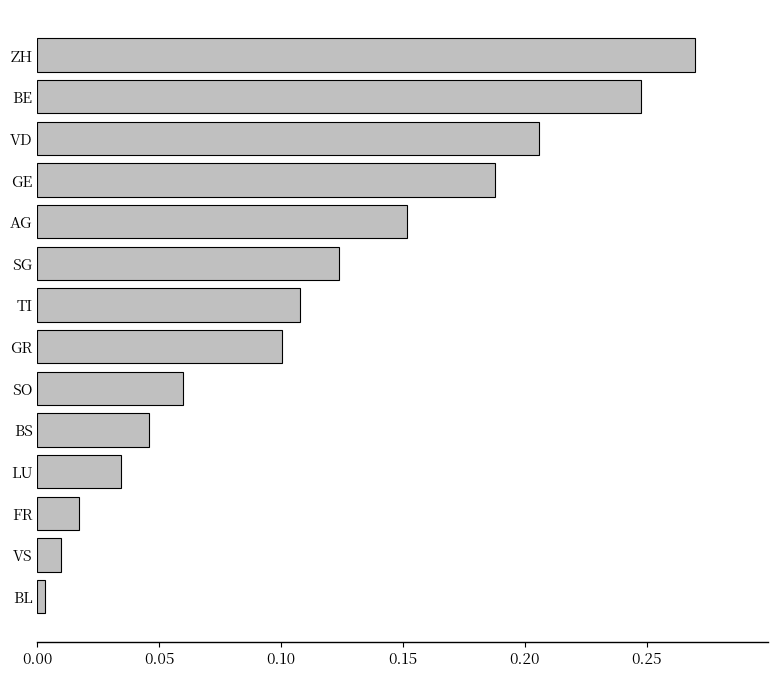

The value at VD is 0.1. True or false?

False